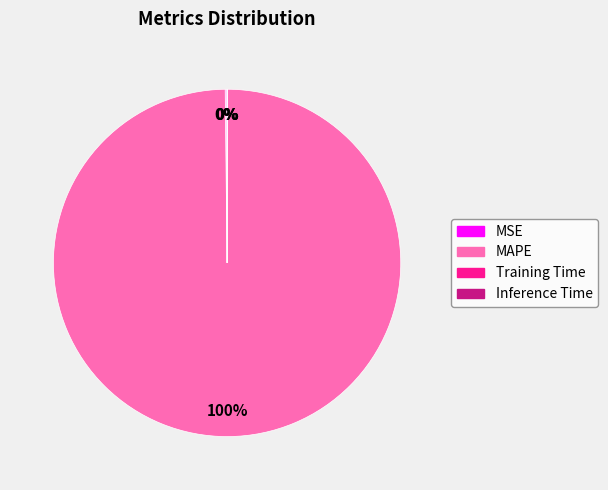

What is the majority slice?

MAPE